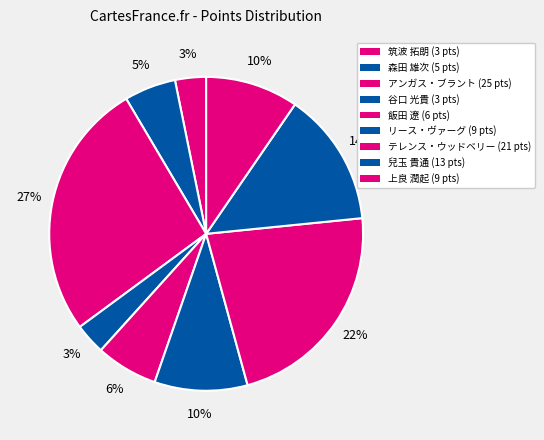

Count the number of slices in the pie.

9